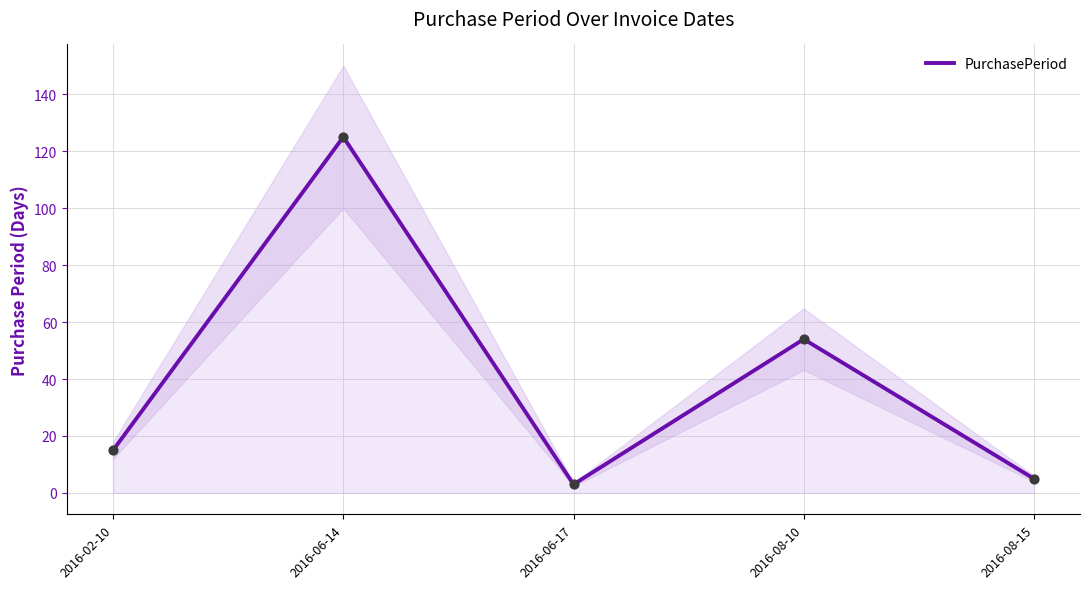

Which has a higher value, 2016-08-15 or 2016-06-14?

2016-06-14